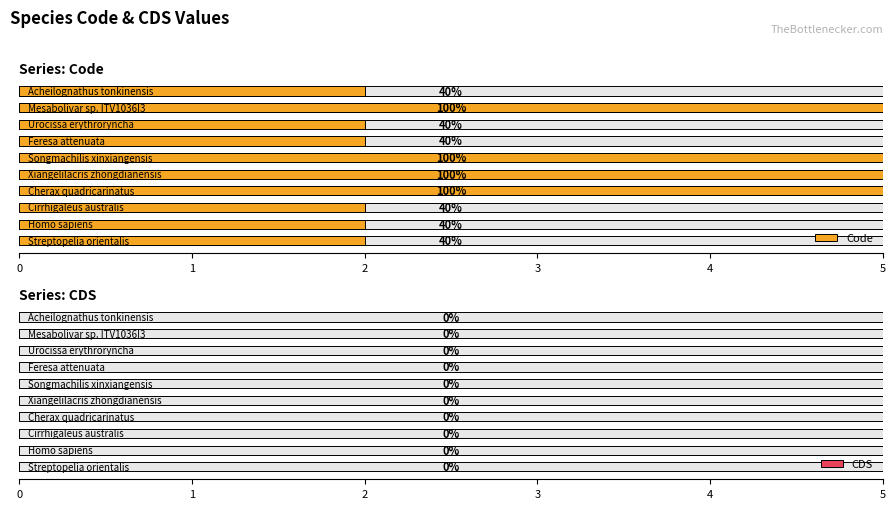

Which series has the widest spread of values?

Code